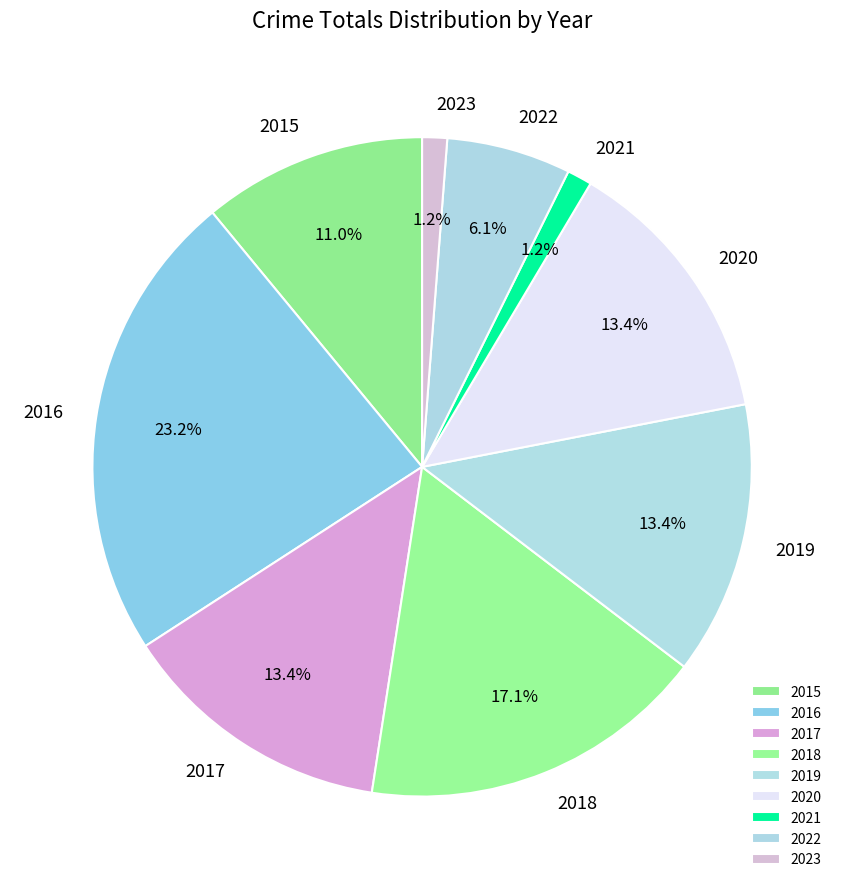

What is the largest slice in the pie chart?

2016